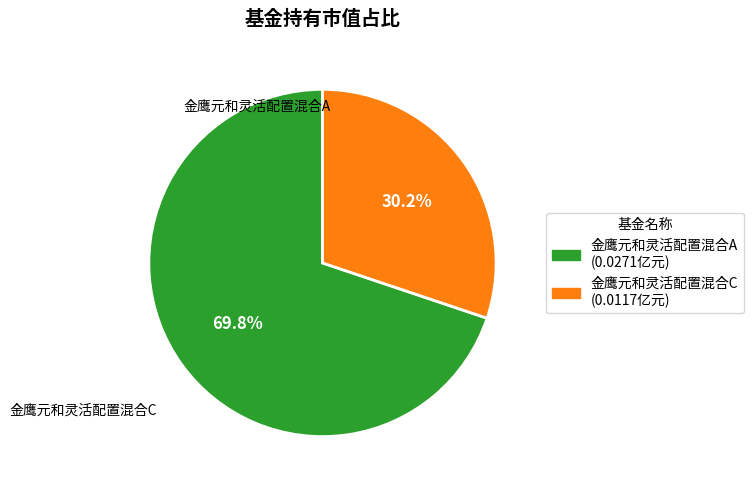

To the nearest percent, what is the combined percentage of 金鹰元和灵活配置混合C and 金鹰元和灵活配置混合A?

100%